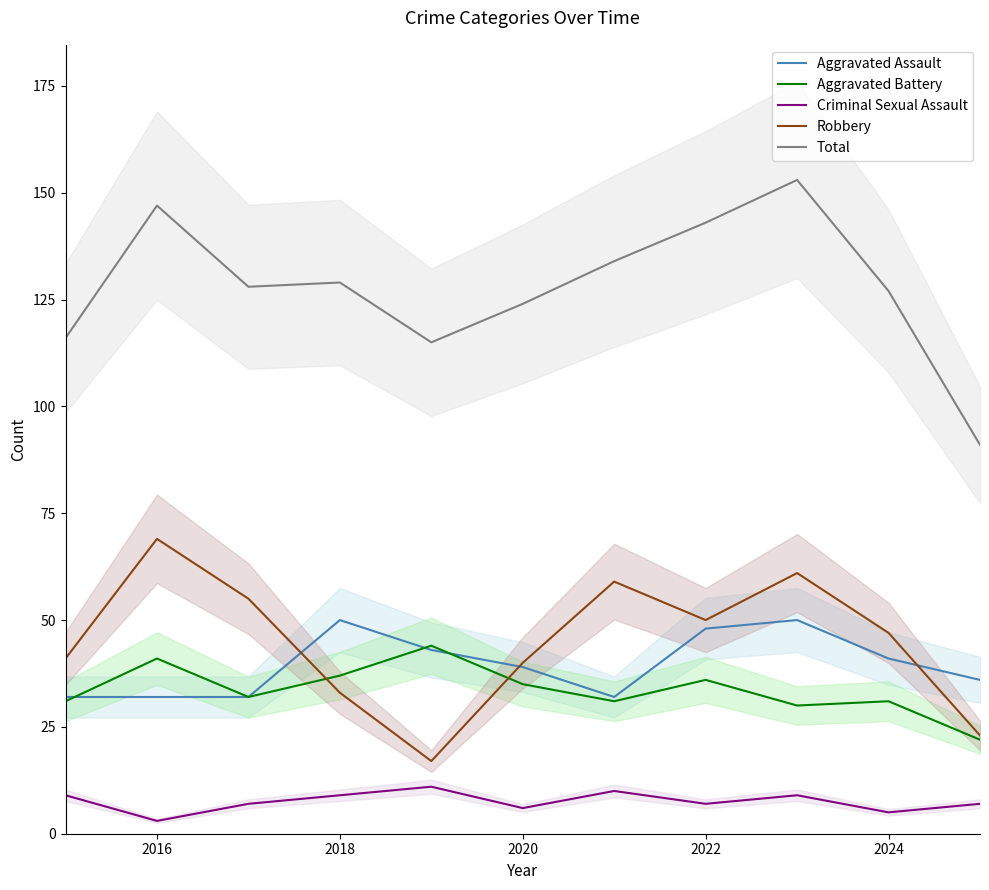

What is the difference between the maximum and minimum values in the Aggravated Battery series?

22